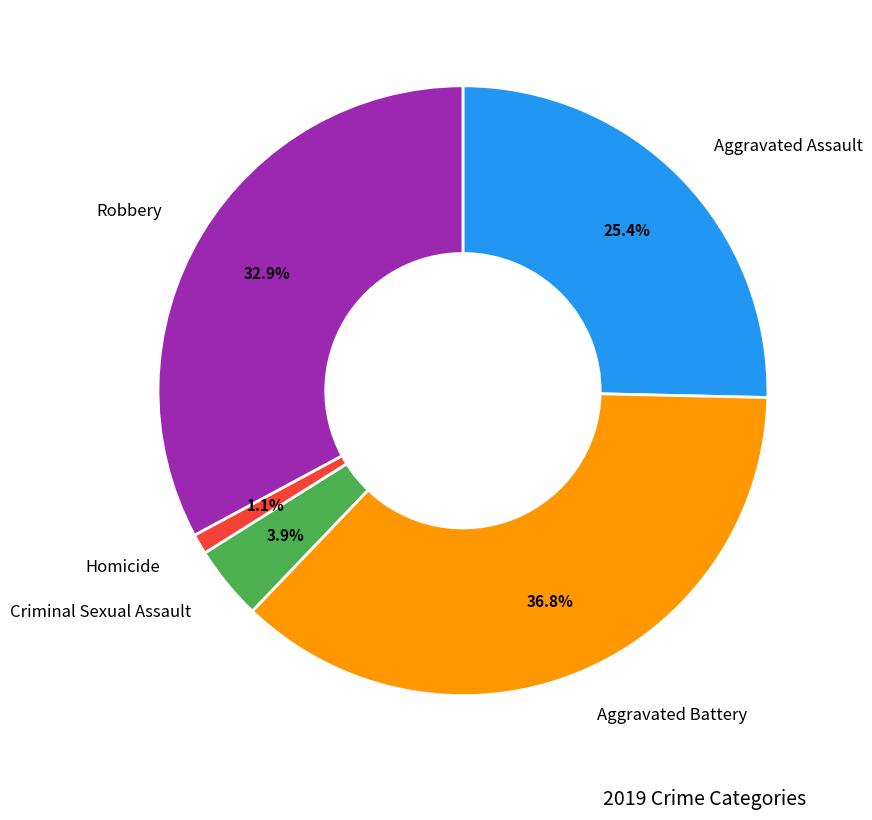

Does any single category account for the majority?

No